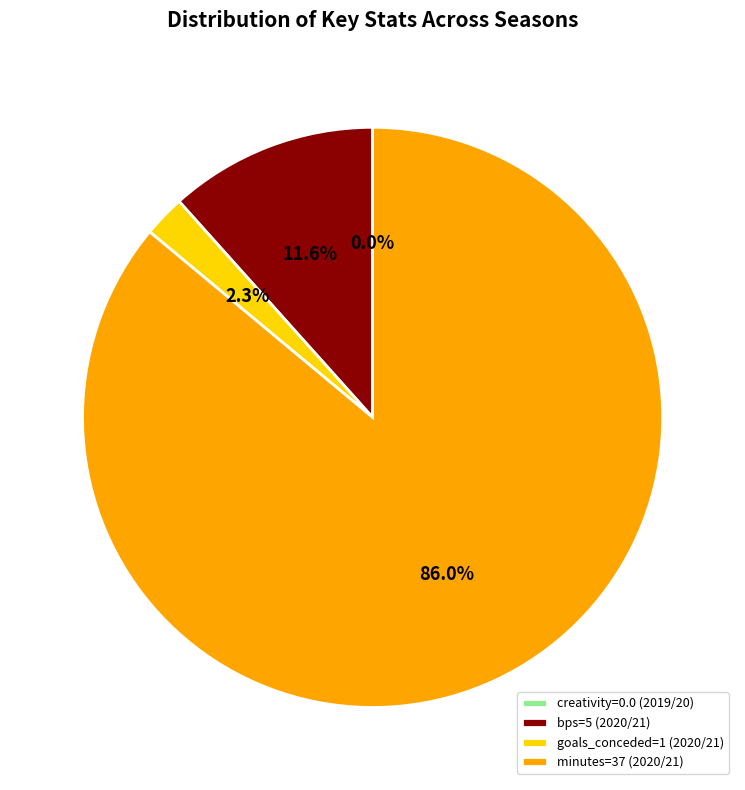

Combined, do bps=5 (2020/21) and creativity=0.0 (2019/20) account for over 50%?

No